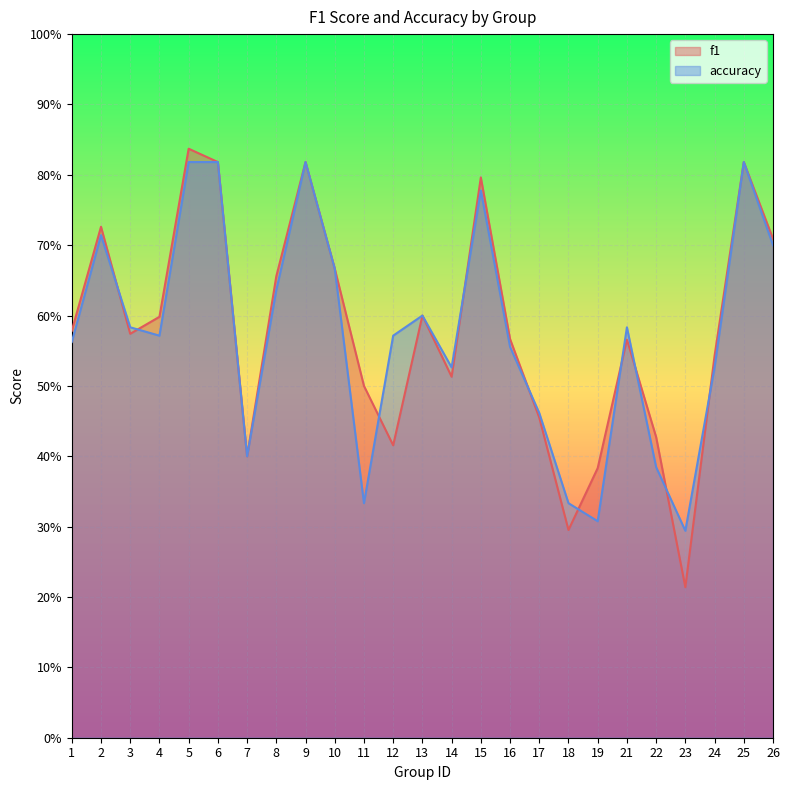

Is the value of accuracy at 21 greater than the value of f1 at 11?

Yes